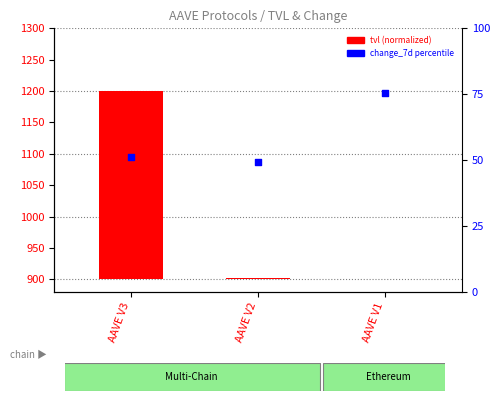

What is the total value across all series at AAVE V2?

52.0